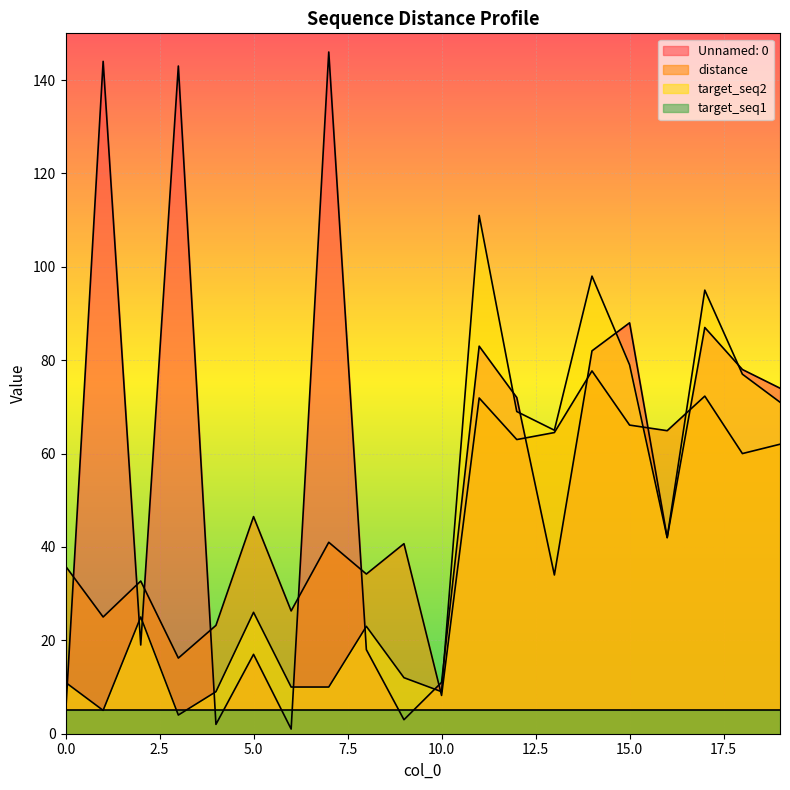

Which series has the widest spread of values?

Unnamed: 0